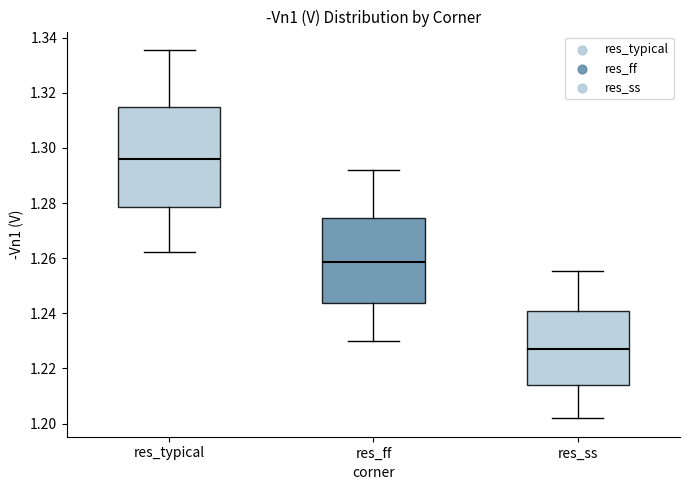

Reading left to right, read every box against the y-axis: the position of its median line, the range the box covers, and the ends of its whiskers. The values are not printed on the chart, so give them approximately, as read against the axis.

res_typical: median 1.296, box 1.278 to 1.314, whiskers 1.262 to 1.336
res_ff: median 1.258, box 1.244 to 1.274, whiskers 1.230 to 1.292
res_ss: median 1.226, box 1.214 to 1.240, whiskers 1.202 to 1.256